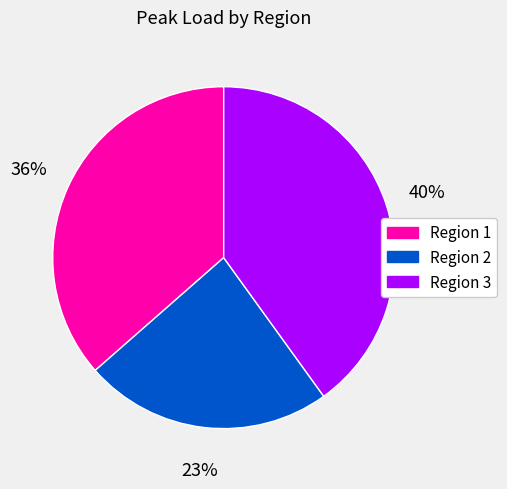

Which slice is the smallest?

Region 2